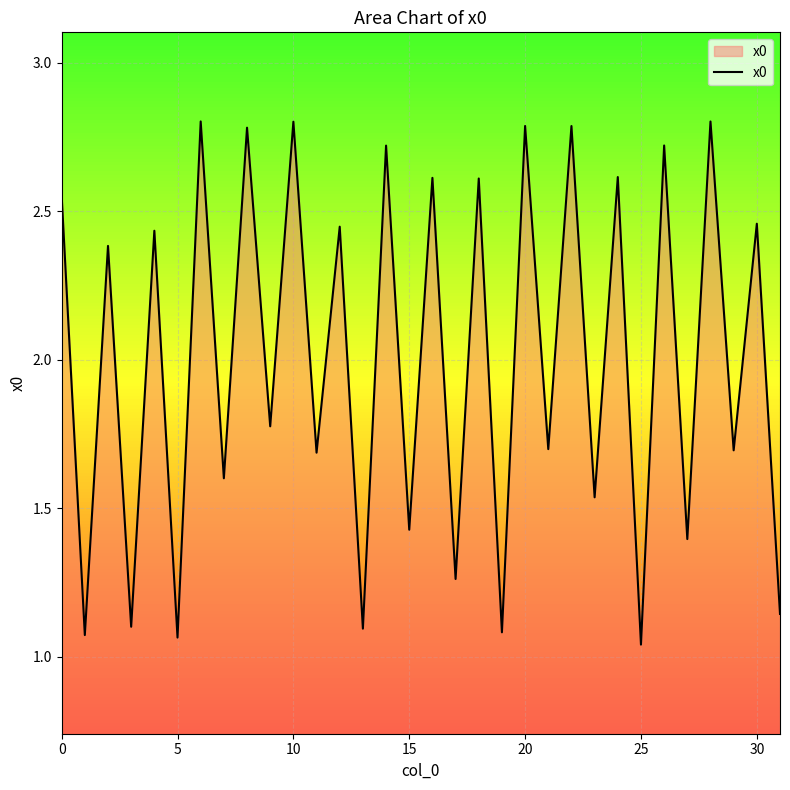

What is the greatest value displayed?

2.8